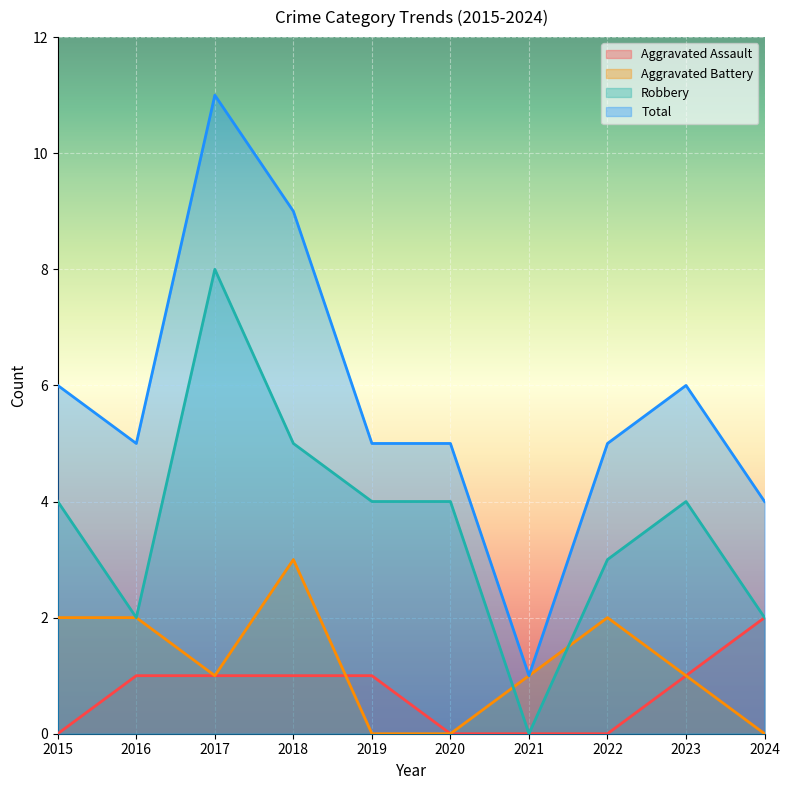

In Aggravated Battery, how many points are lower than both neighbors (excluding endpoints)?

1